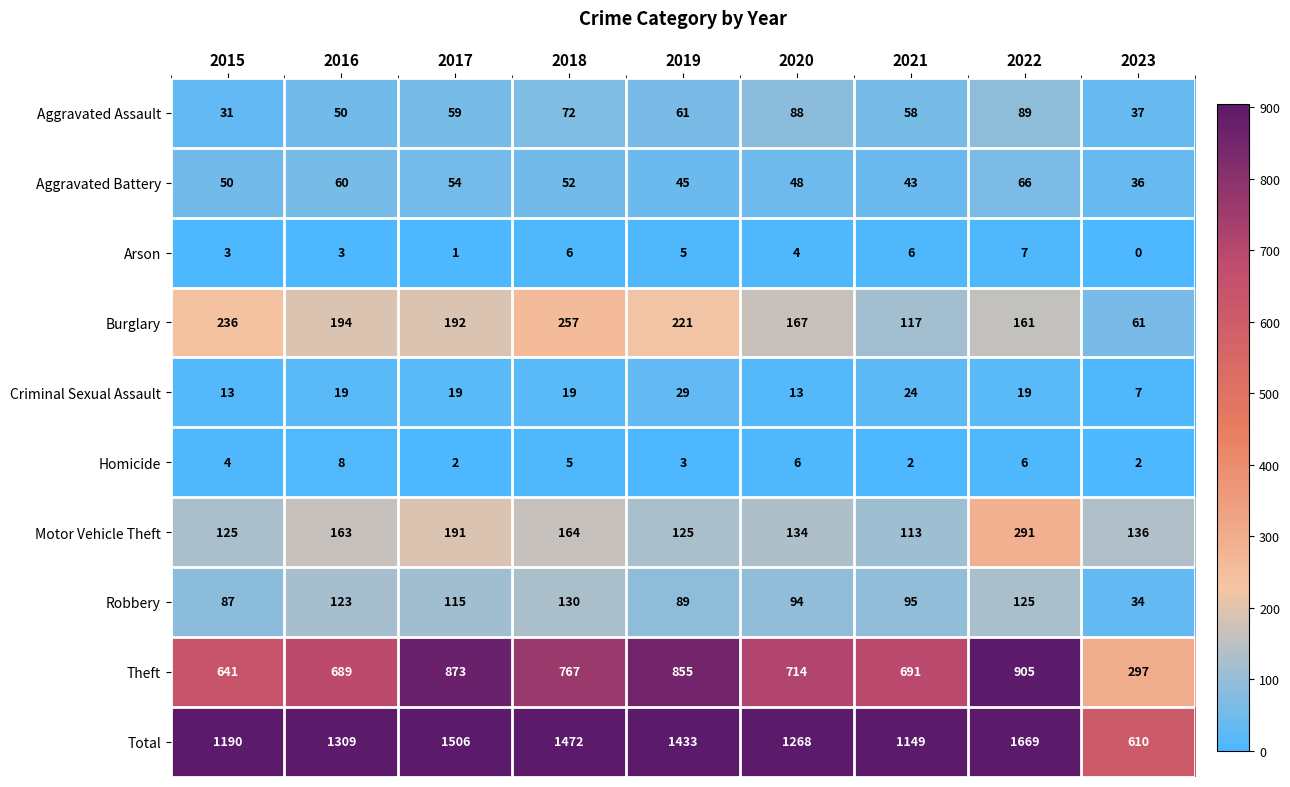

What is the total value across all series at 2017?

3012